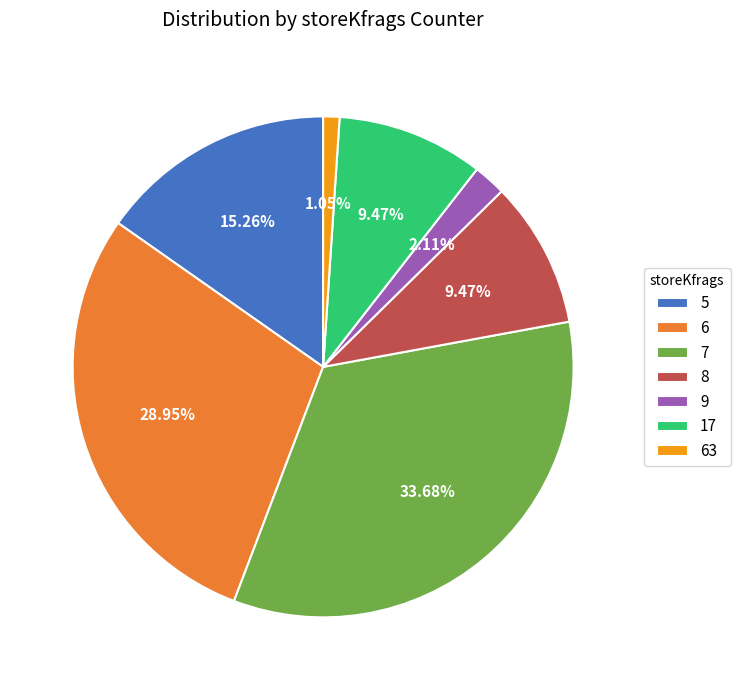

Count the number of slices in the pie.

7